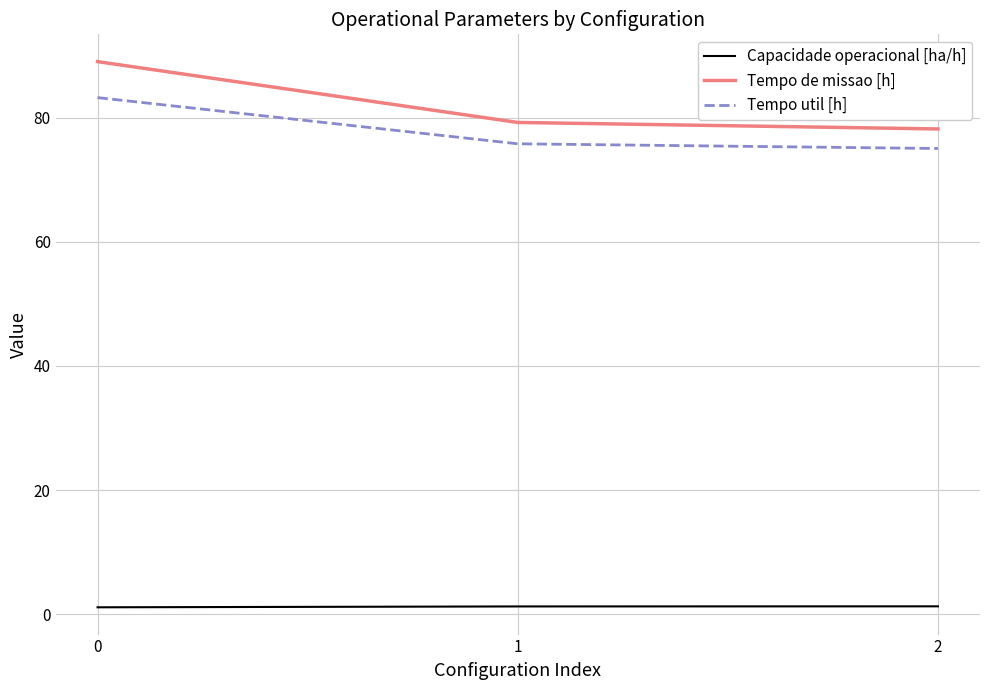

Which series changed the most between 0 and 1?

Tempo de missao [h]